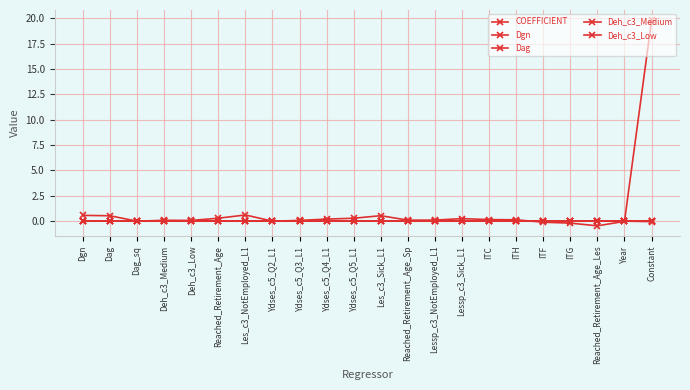

Does the chart have visible grid lines?

Yes